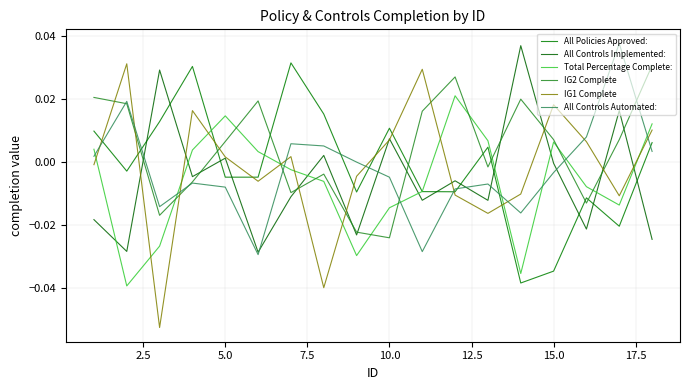

Does the chart have visible grid lines?

Yes